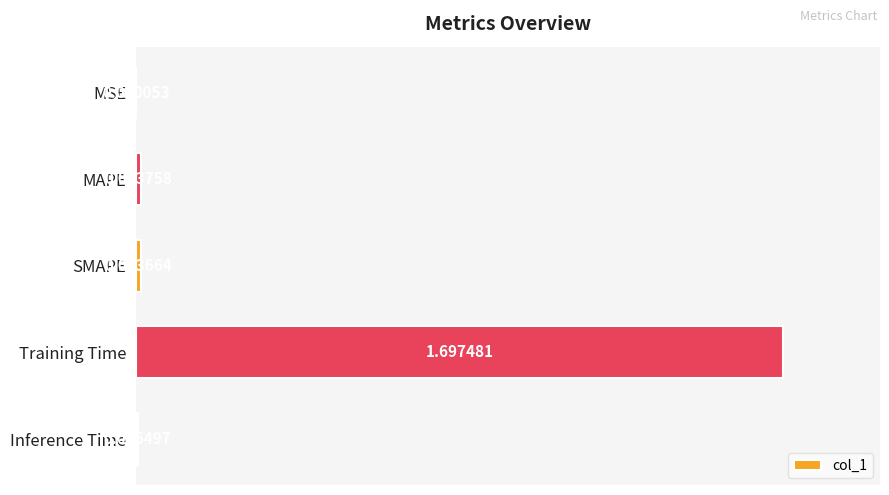

Which label corresponds to the largest value in the chart?

Training Time